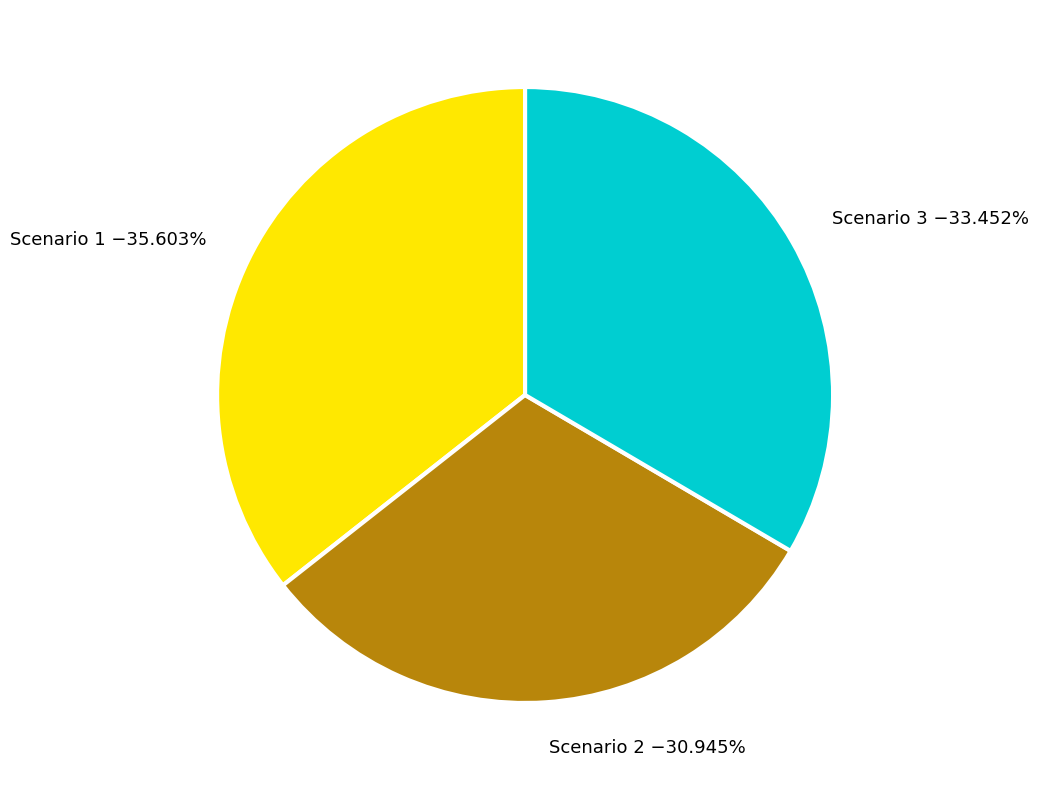

Combined, what portion of the pie is Scenario 3 and Scenario 2?

64.4%